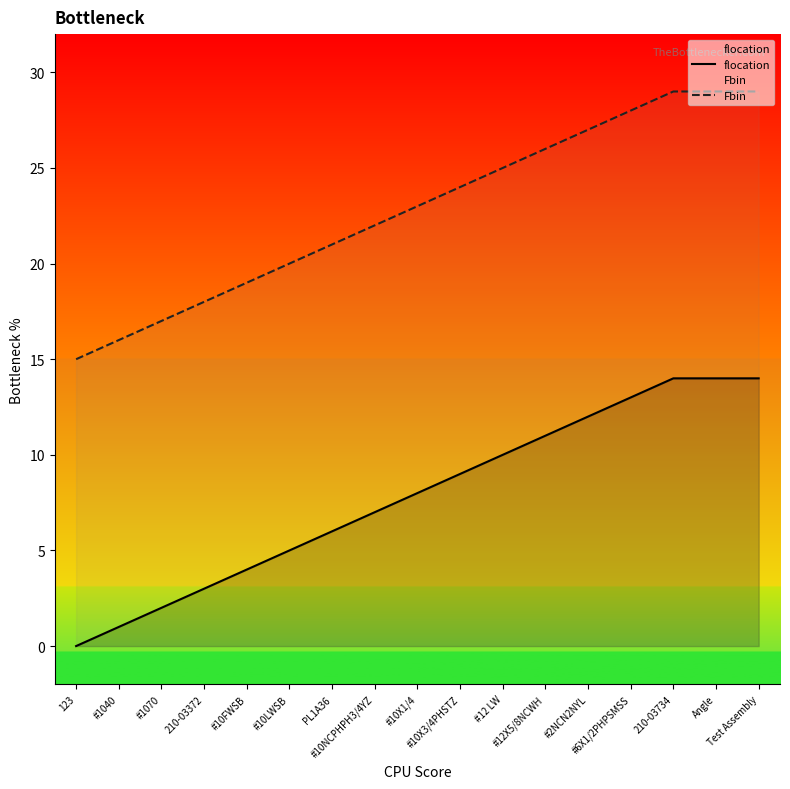

Reading left to right, list all the values displayed in this chart.

flocation: 123=0	#1040=1	#1070=2	210-03372=3	#10FWSB=4	#10LWSB=5	PL1A36=6	#10NCPHPH3/4YZ=7	#10X1/4=8	#10X3/4PHSTZ=9	#12 LW=10	#12X5/8NCWH=11	#2NCN2NYL=12	#6X1/2PHPSMSS=13	210-03734=14	Angle=14	Test Assembly=14
Fbin: 123=15	#1040=16	#1070=17	210-03372=18	#10FWSB=19	#10LWSB=20	PL1A36=21	#10NCPHPH3/4YZ=22	#10X1/4=23	#10X3/4PHSTZ=24	#12 LW=25	#12X5/8NCWH=26	#2NCN2NYL=27	#6X1/2PHPSMSS=28	210-03734=29	Angle=29	Test Assembly=29